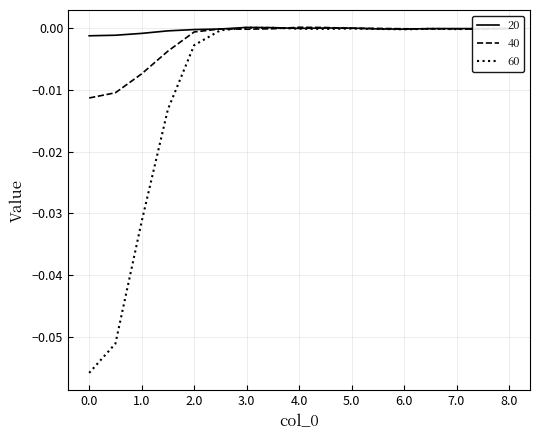

In 20, how many points are lower than both neighbors (excluding endpoints)?

3